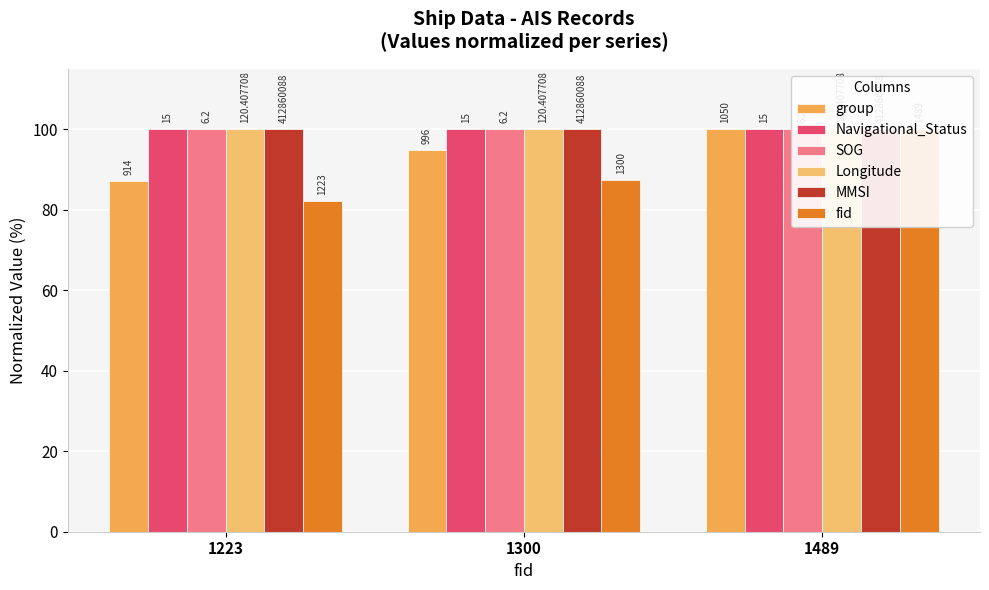

The value of MMSI at 1489 is 100.0. True or false?

True